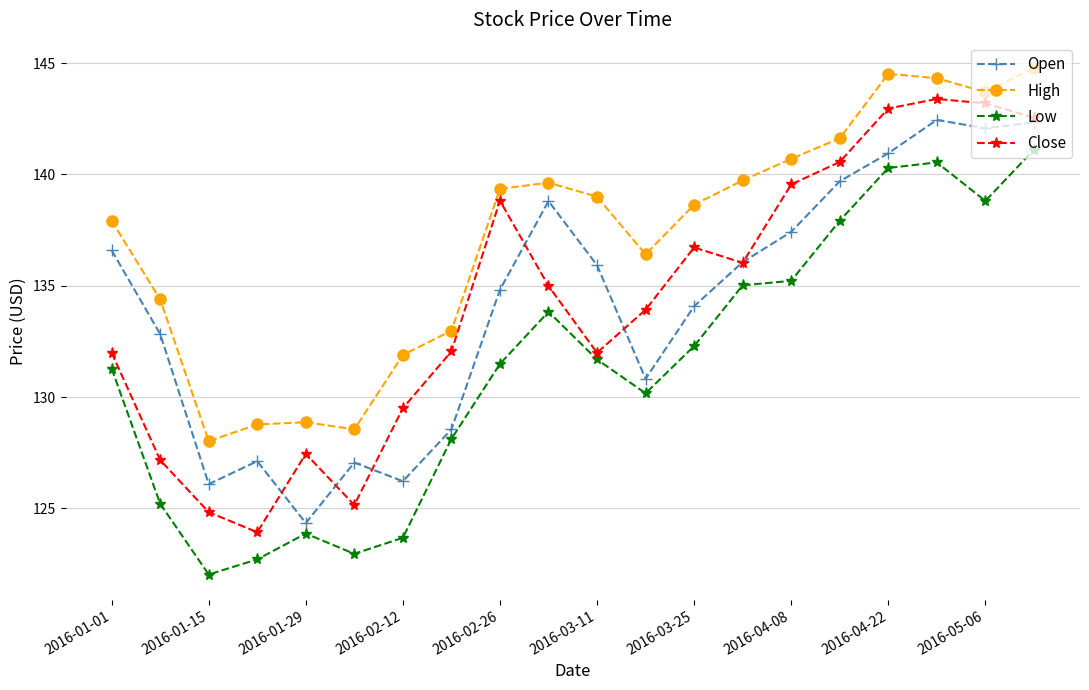

True or false: High has more than 1 points higher than both neighbors.

True